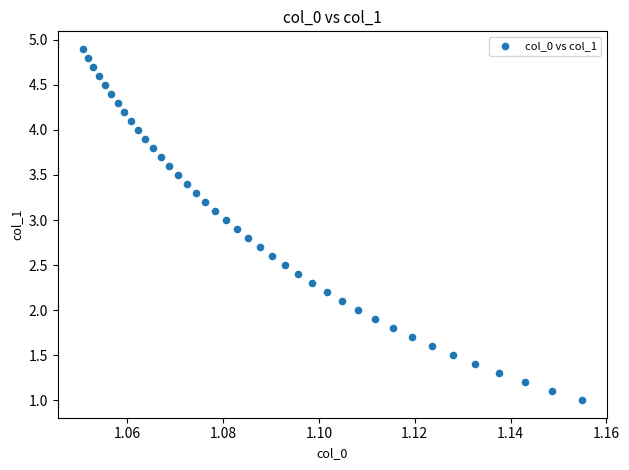

What is the range of Y values (max minus min)?

3.9